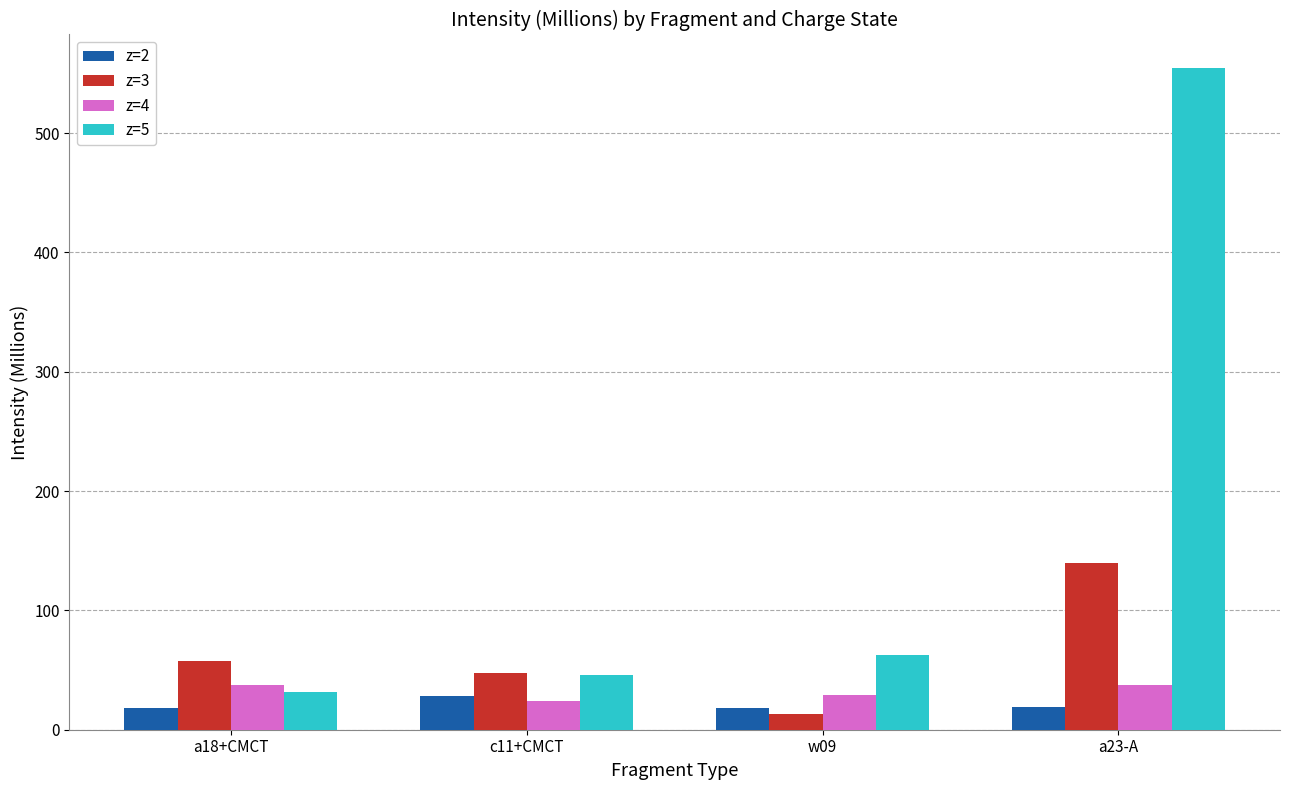

What is the spread (max minus min) of values at w09?

49.1